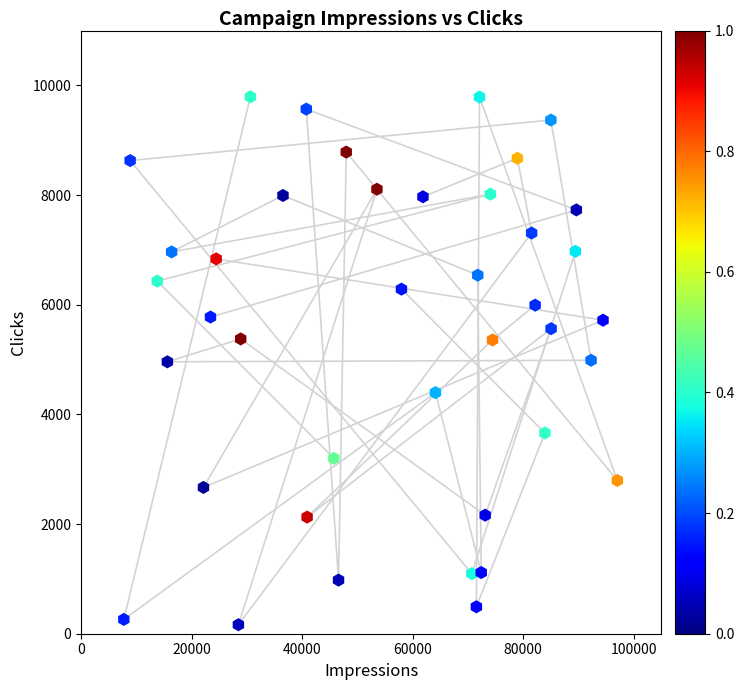

What is the range of Y values (max minus min)?

9628